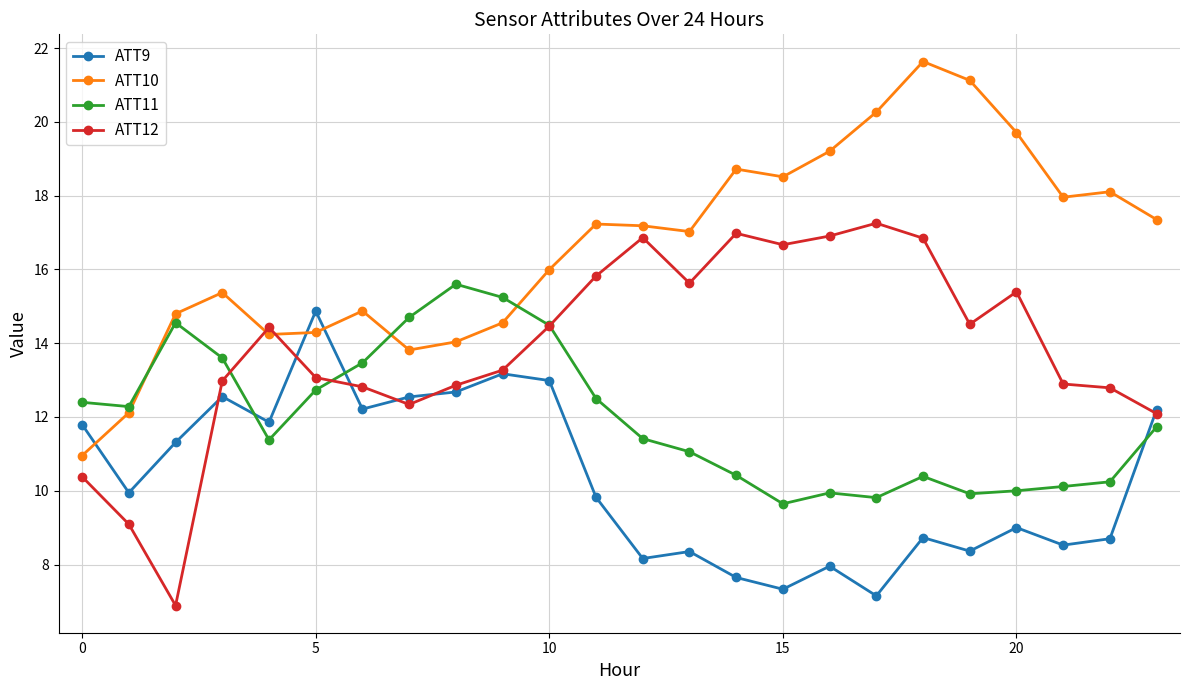

True or false: ATT12 and ATT9 intersect in this chart.

True